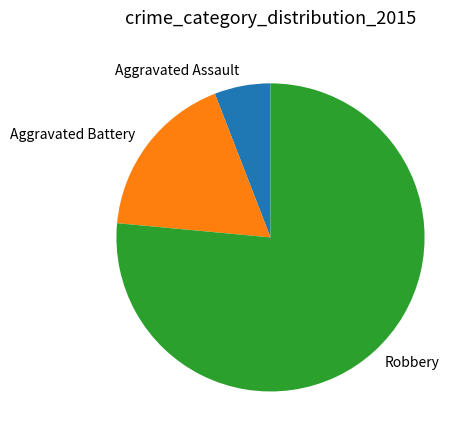

Which category has the smallest portion of the pie?

Aggravated Assault